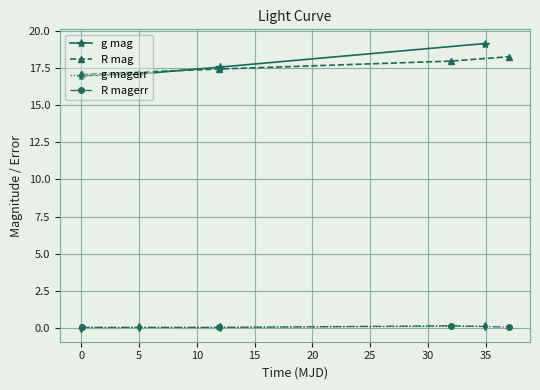

True or false: R mag has more than 2 points higher than both neighbors.

False